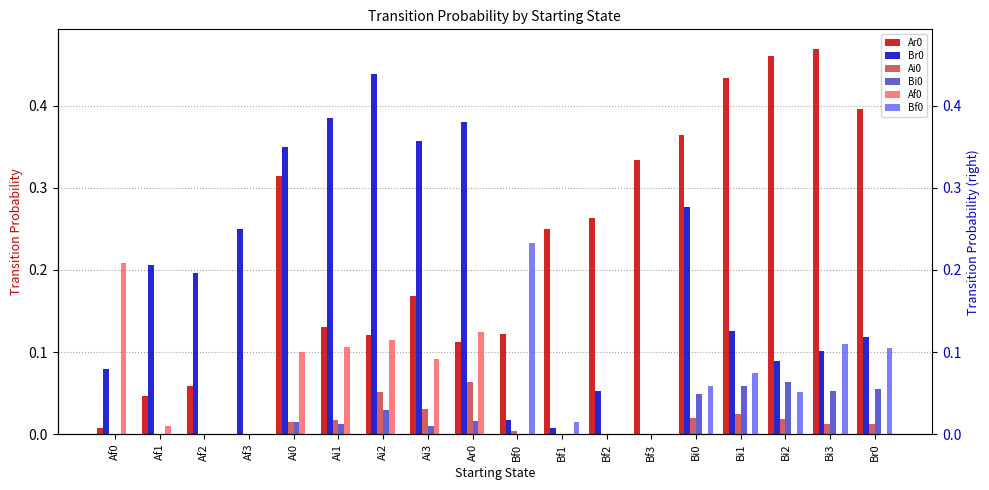

Which series has the largest total across all categories?

Ar0